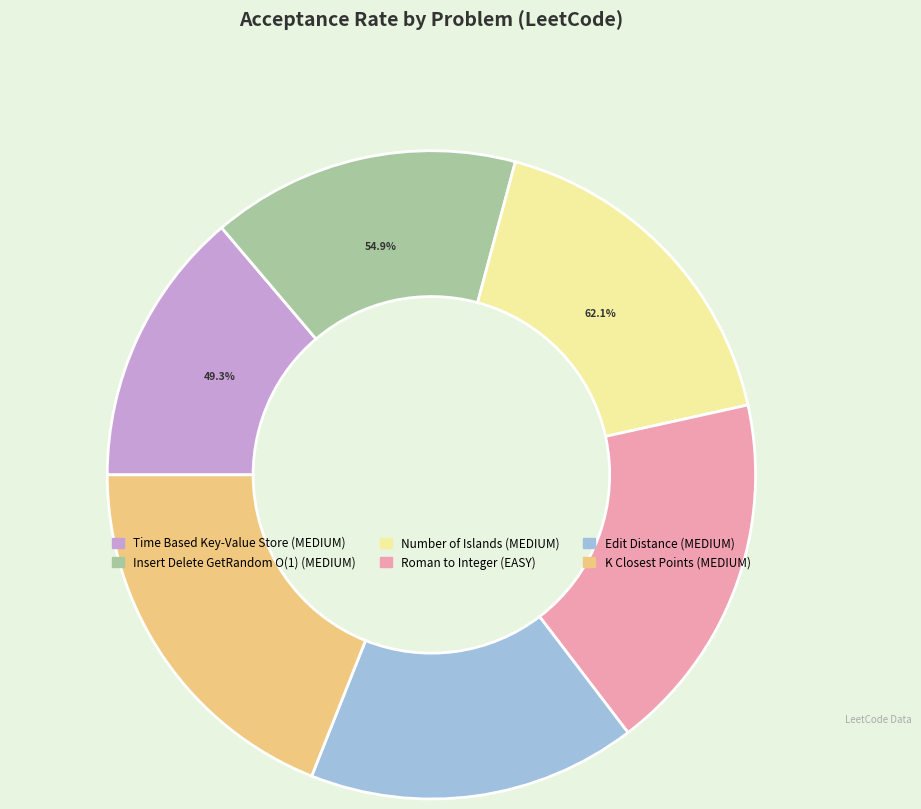

Between K Closest Points to Origin (MEDIUM) and Insert Delete GetRandom O(1) (MEDIUM), which is larger?

K Closest Points to Origin (MEDIUM)